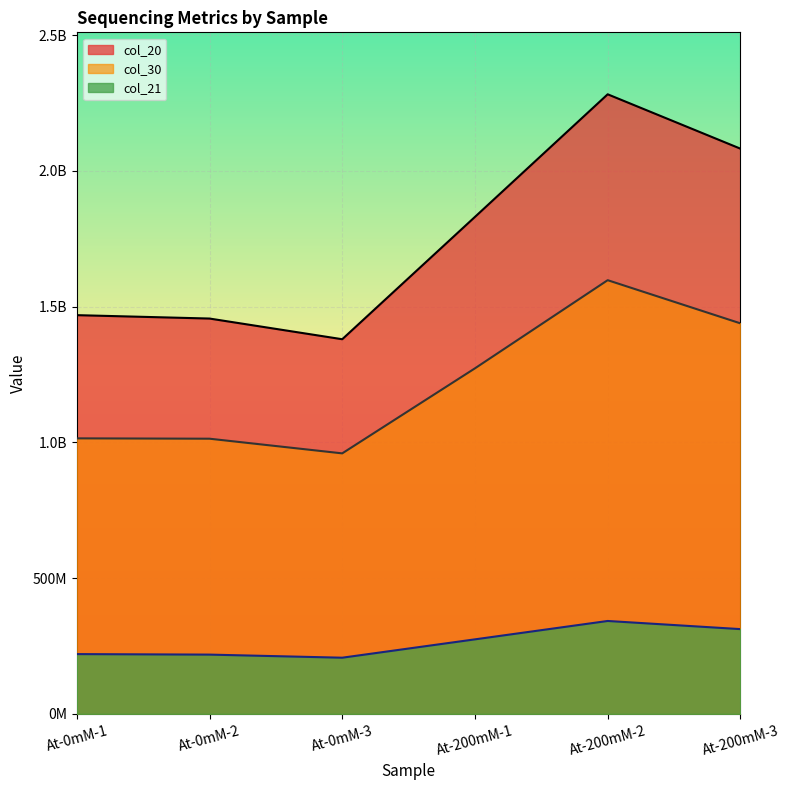

What is the label of the 2nd point from the left?

At-0mM-2